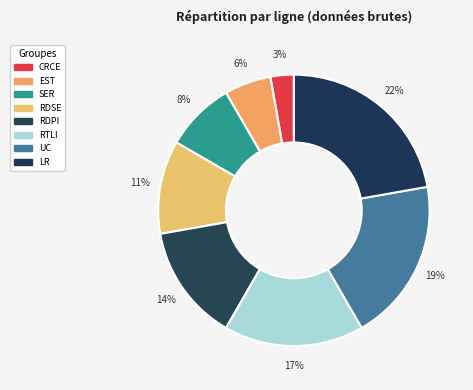

How many slices are in this pie chart?

8